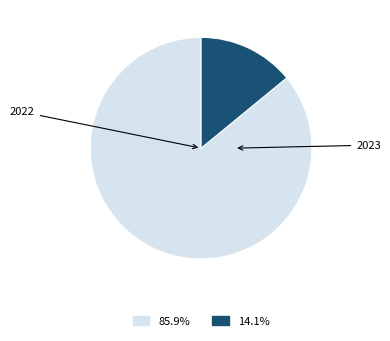

Is there a majority slice in this chart?

Yes